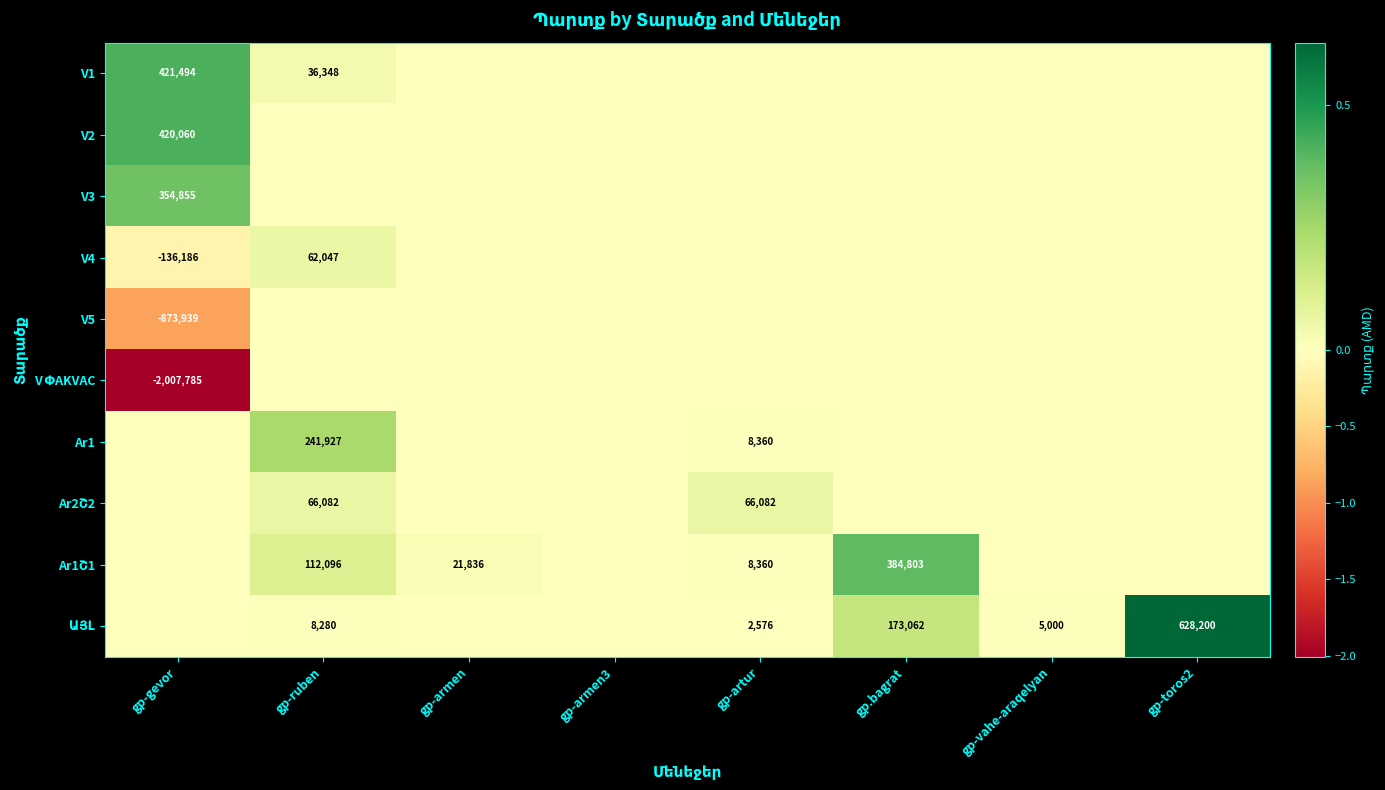

Which series has the largest total across all categories?

ԱՅԼ